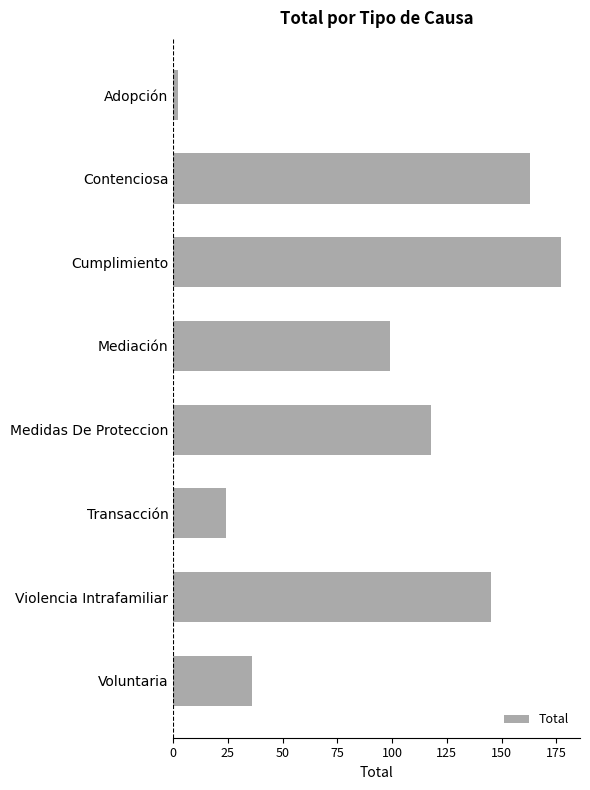

What is the change in value from Mediación to Medidas De Proteccion?

+19